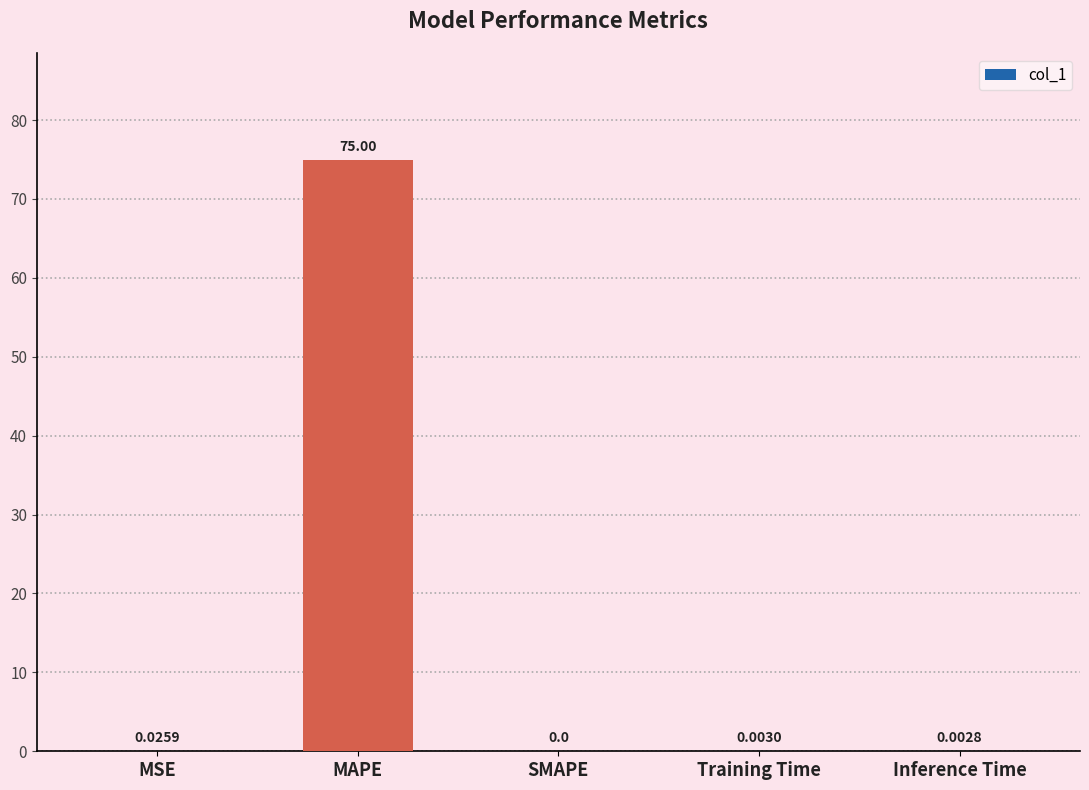

Which has a higher value, Training Time or MSE?

MSE